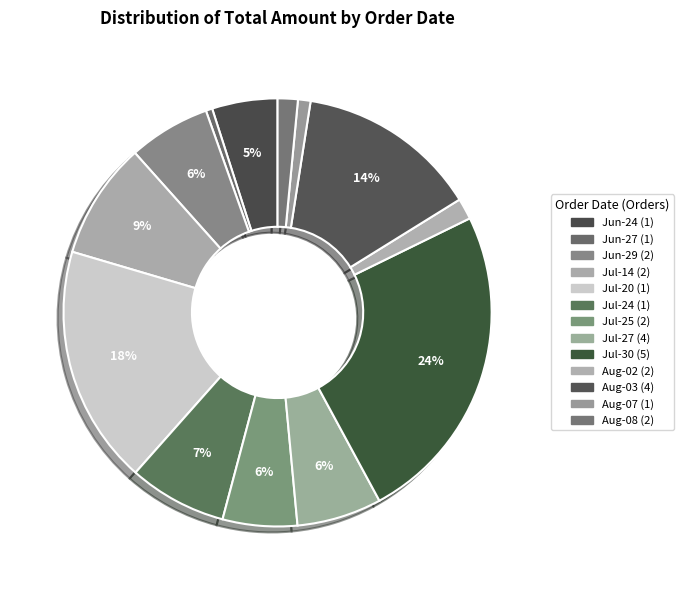

Is there a majority slice in this chart?

No